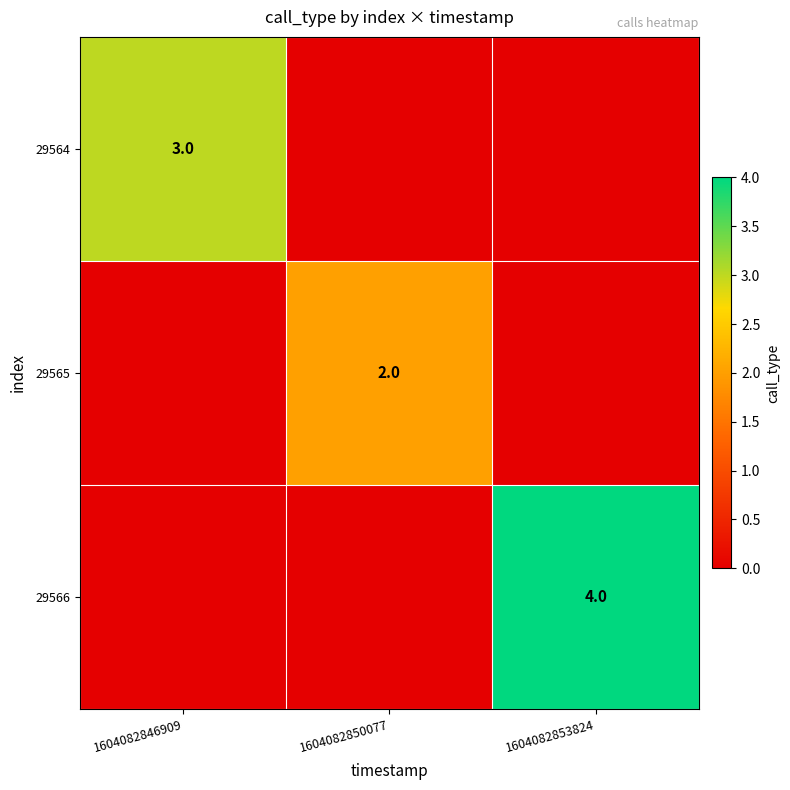

The value of 29564 at 1604082846909 is 1. True or false?

False